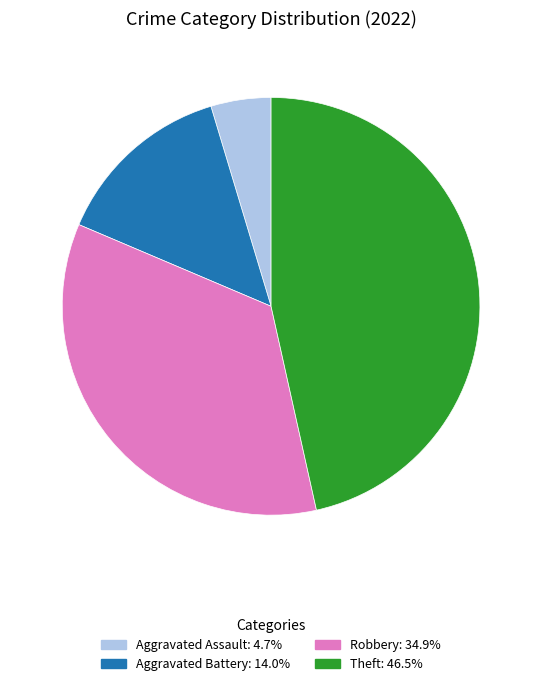

Is there a majority slice in this chart?

No